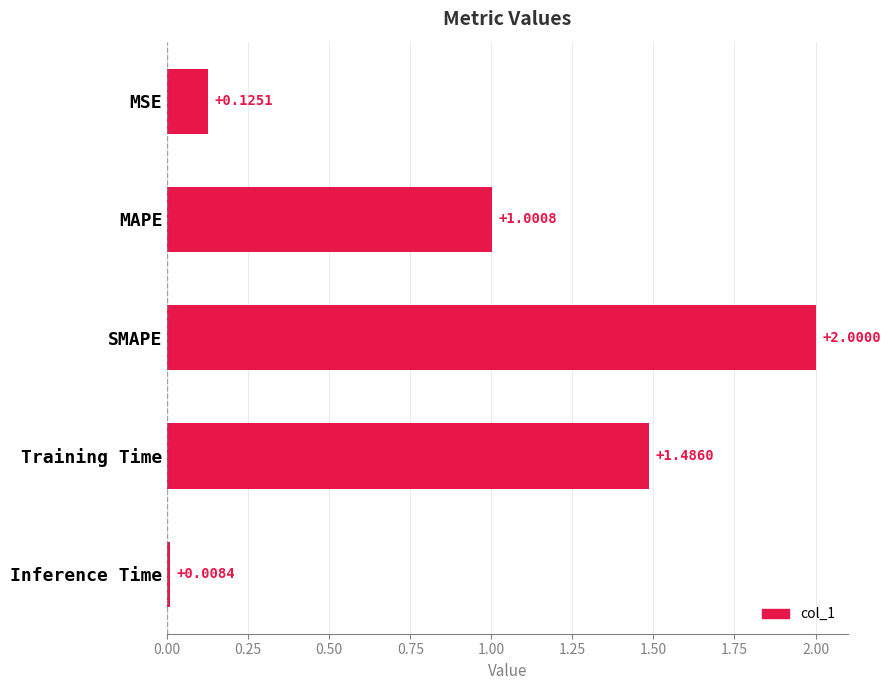

What is the average value?

0.9